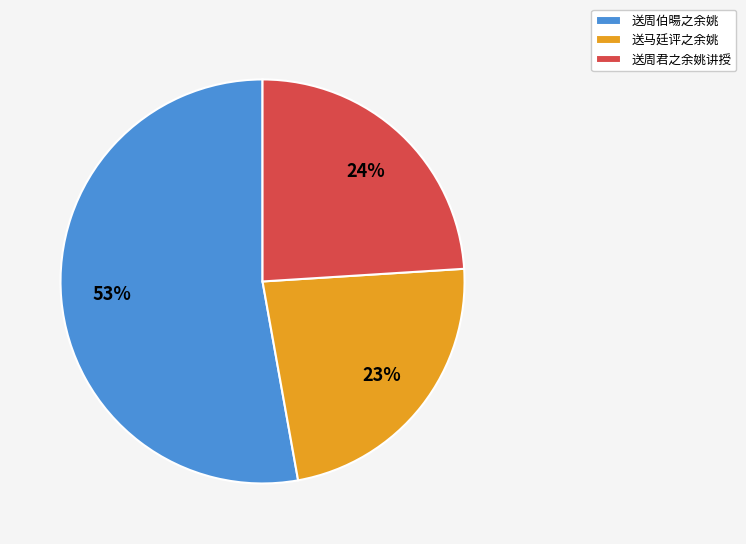

Rank the categories by value from lowest to highest.

送马廷评之余姚, 送周君之余姚讲授, 送周伯暘之余姚